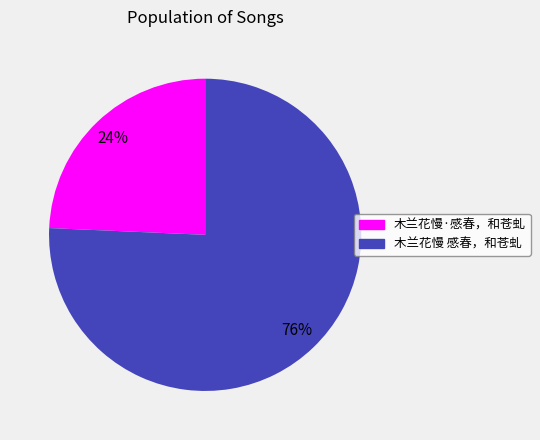

Does any single category account for the majority?

Yes